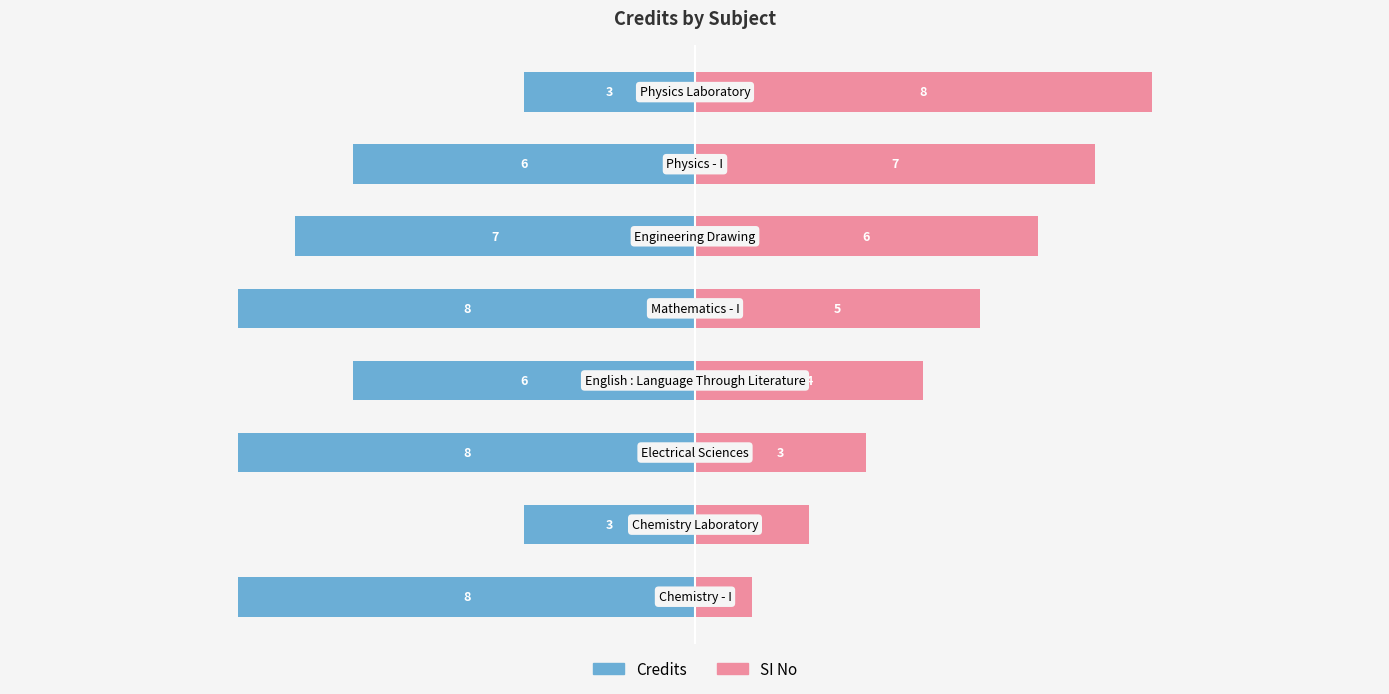

How many distinct data groups are displayed?

2